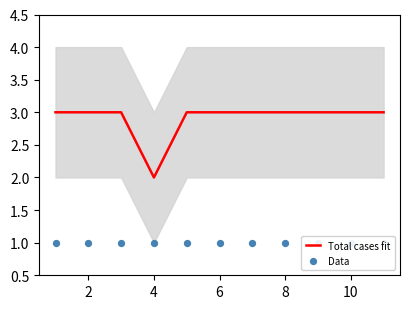

Which series contains the lowest Y value?

Data